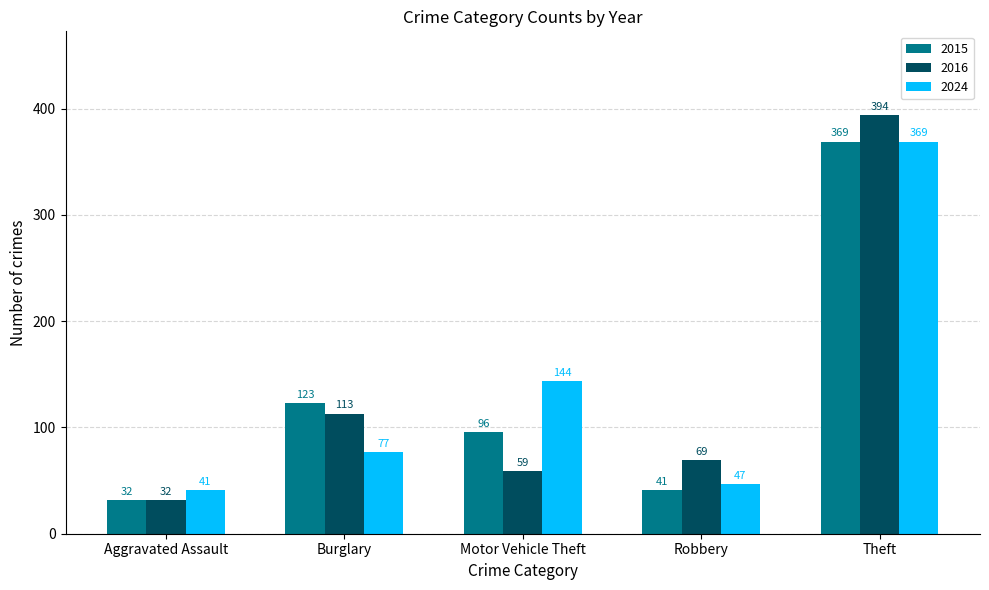

The value of 2015 at Burglary is 123. True or false?

True